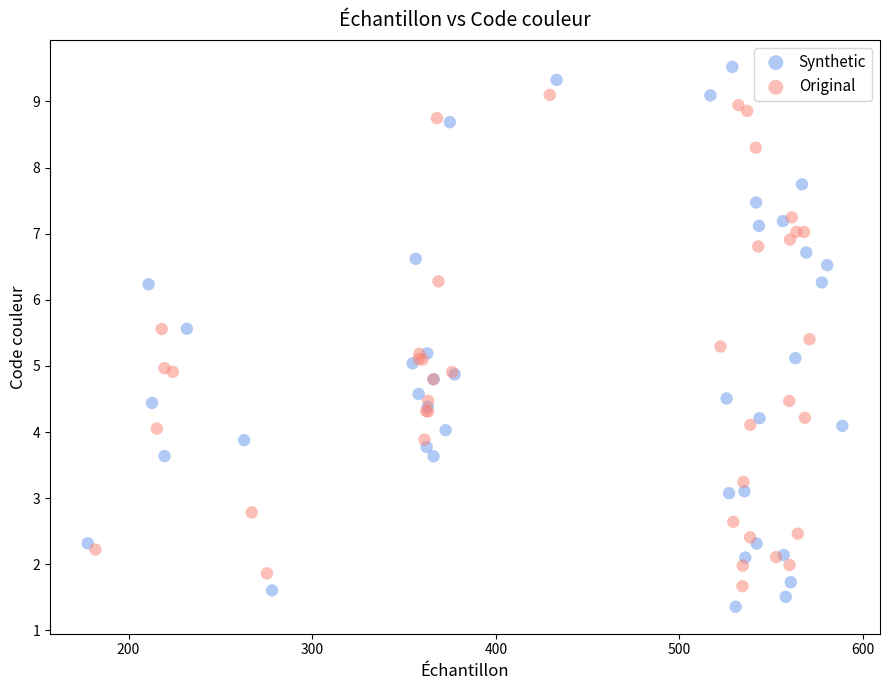

Which series reaches the minimum Y coordinate?

Synthetic